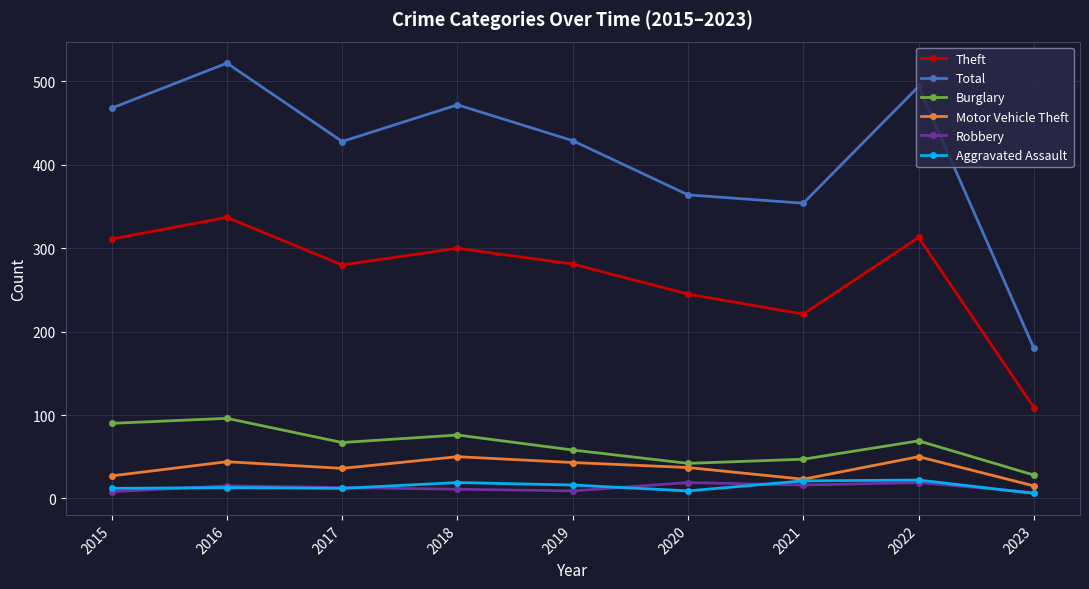

What is the greatest value displayed?

522